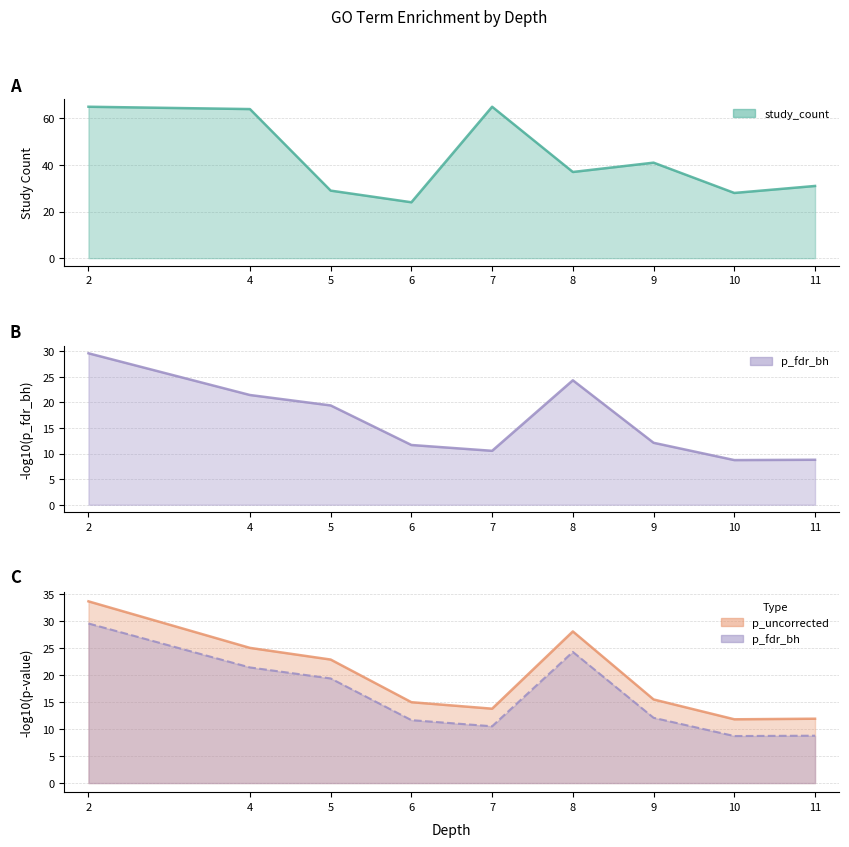

How many data points in study_count are less than 37?

4